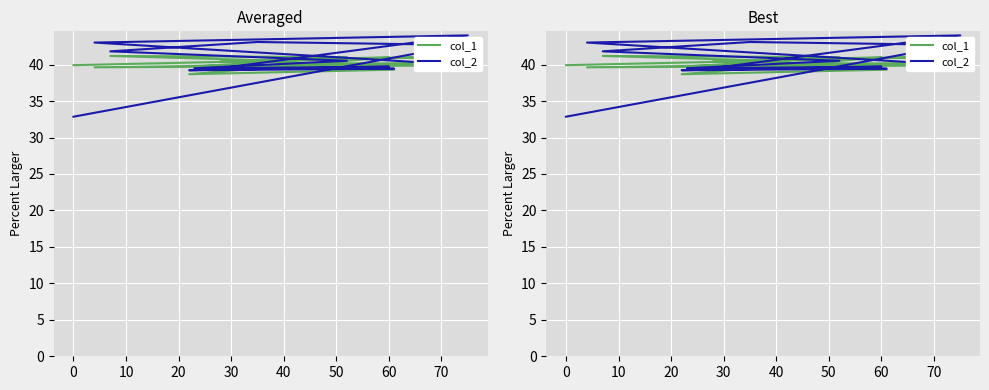

What is the value of the col_1 point at the 2nd from the left?

41.1